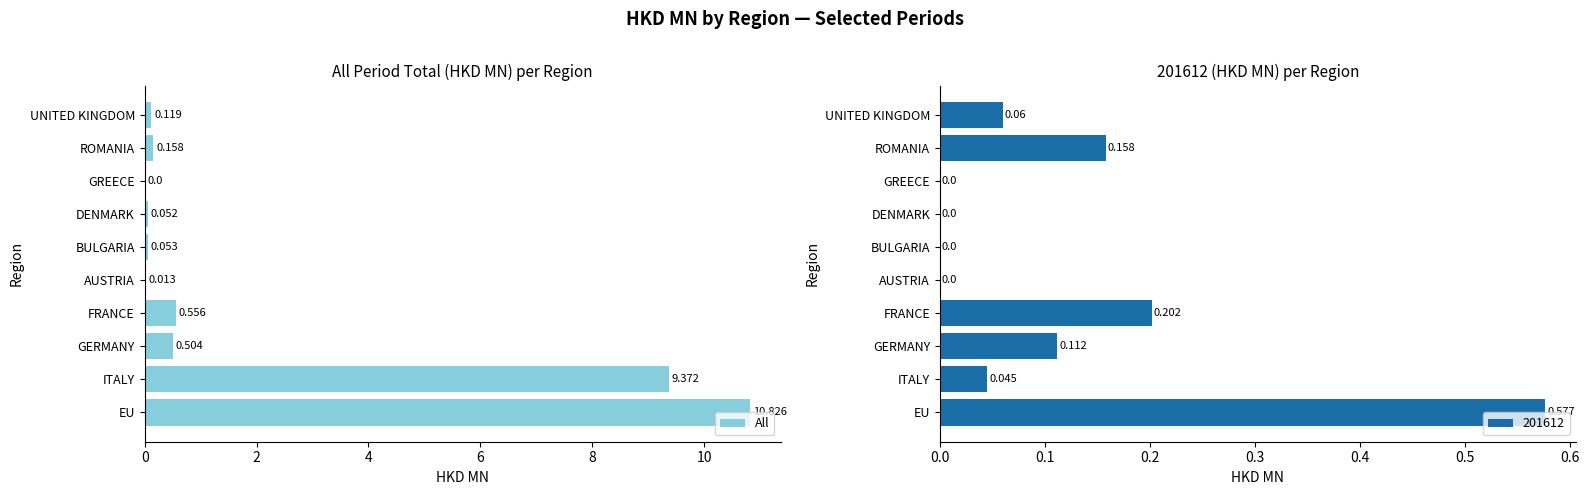

Which category has the highest value in the All series?

EU